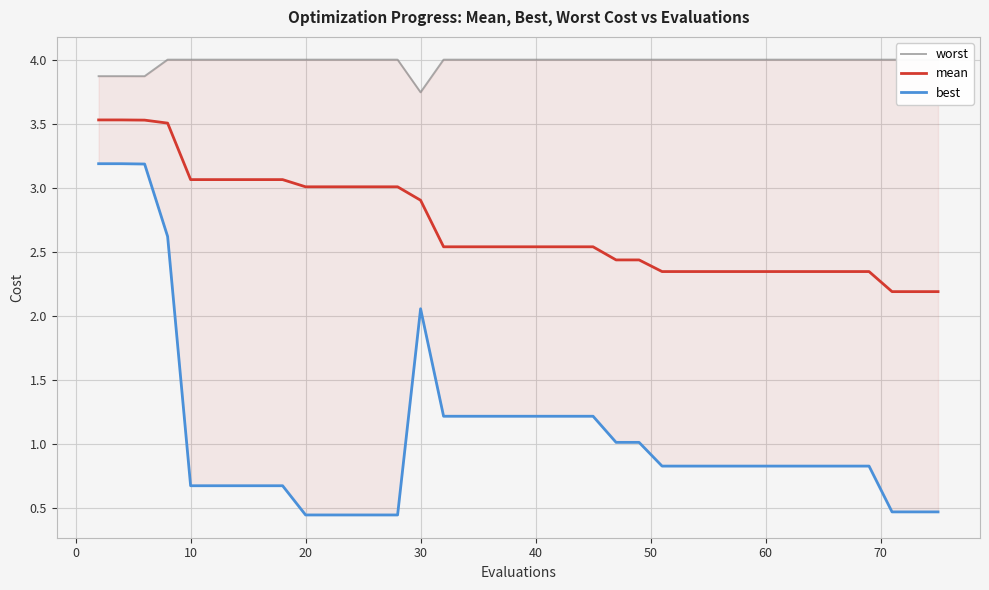

Which series has the largest total across all categories?

worst